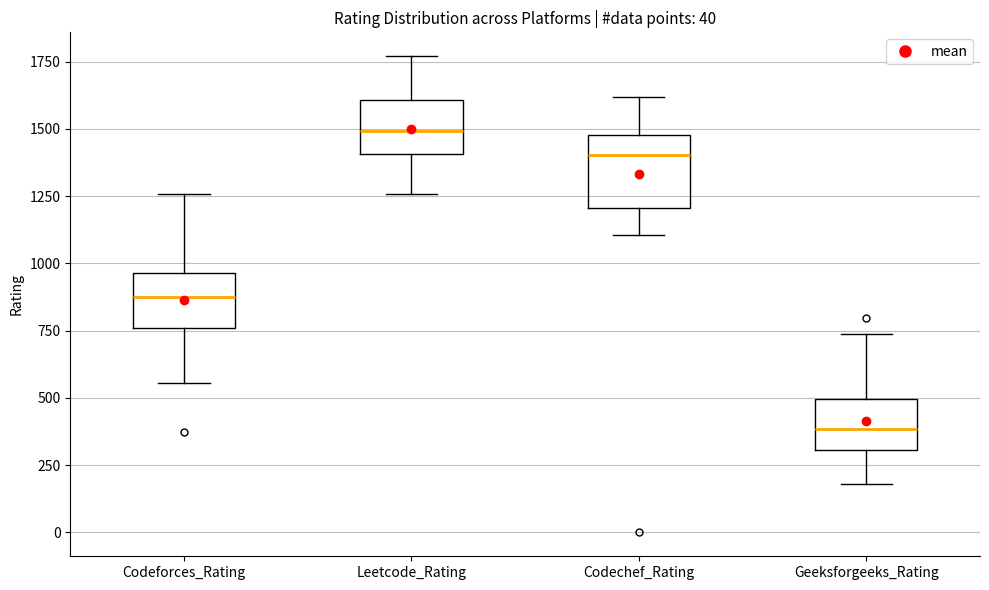

Where does the lower whisker of the box for Leetcode_Rating end on the y-axis? The values are not printed on the chart, so give them approximately, as read against the axis.

1250